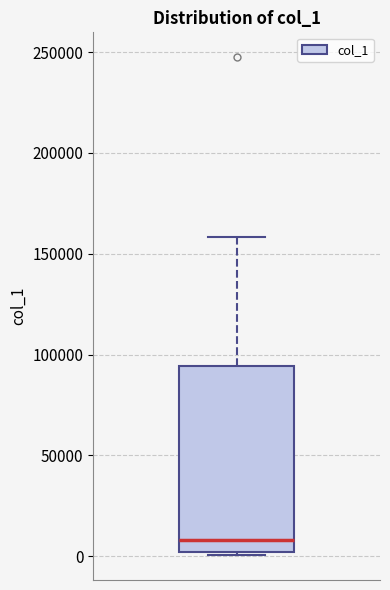

Where does the upper whisker of the box end on the y-axis? The values are not printed on the chart, so give them approximately, as read against the axis.

160000